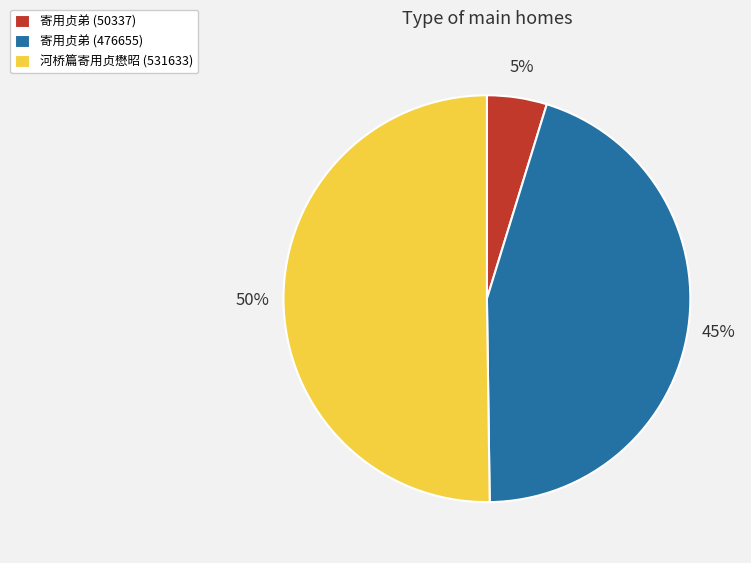

Is the sum of 寄用贞弟 (476655) and 河桥篇寄用贞懋昭 (531633) greater than half?

Yes